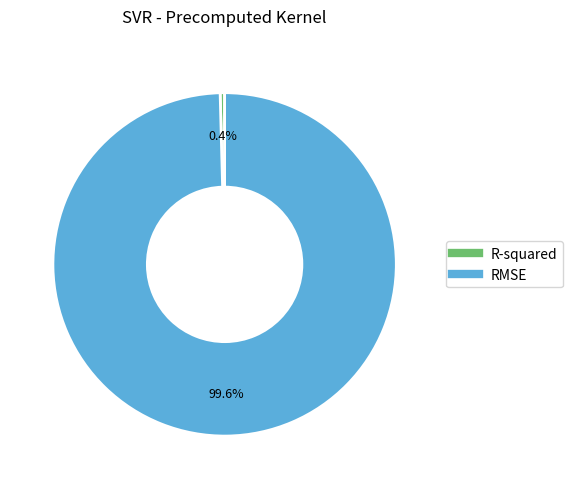

What portion of the pie excludes RMSE?

0.4%